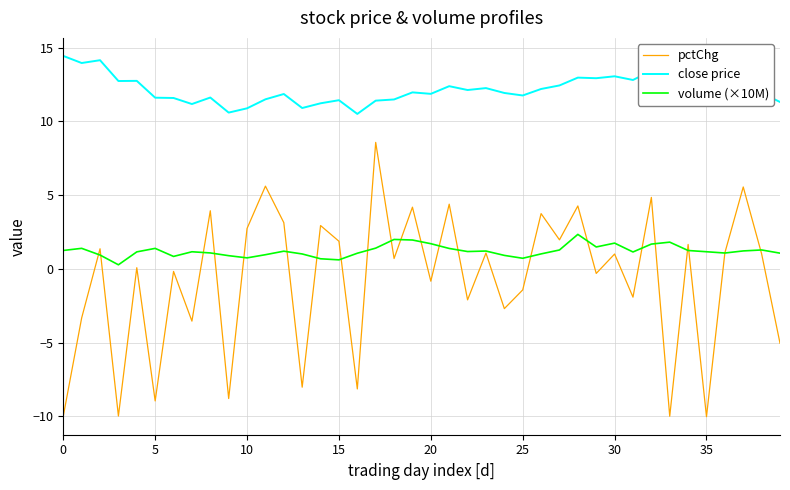

How many lines are shown in the chart?

3